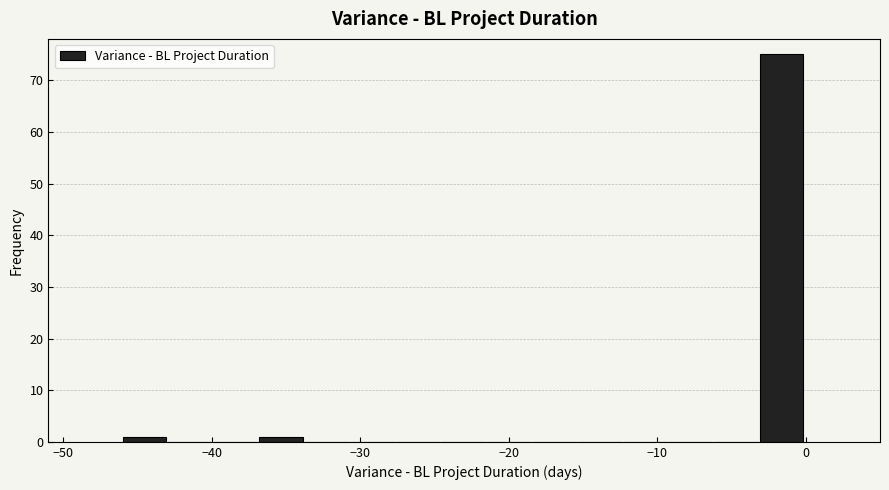

Read against the x-axis, roughly where is the centre of the tallest bar?

-2